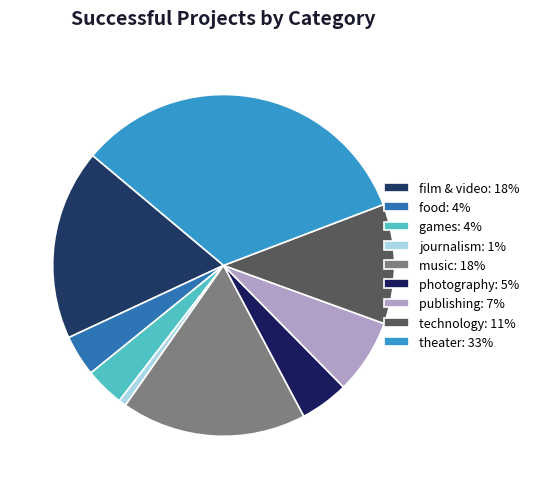

Is there any slice that represents more than half of the pie?

No